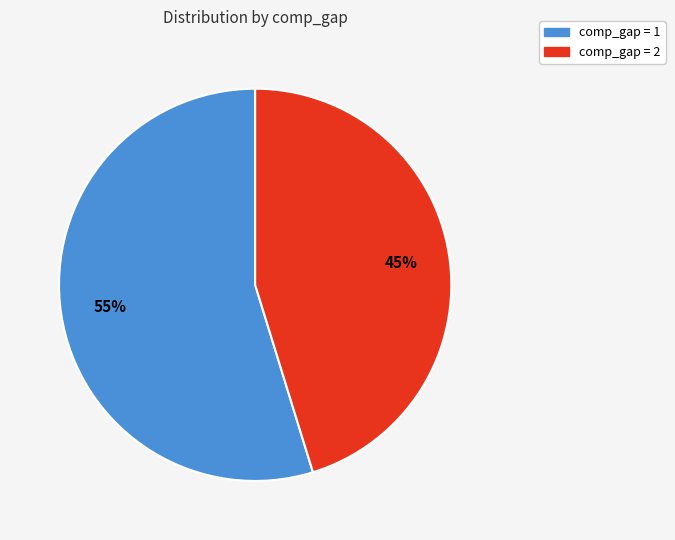

Which category accounts for the majority?

comp_gap = 1